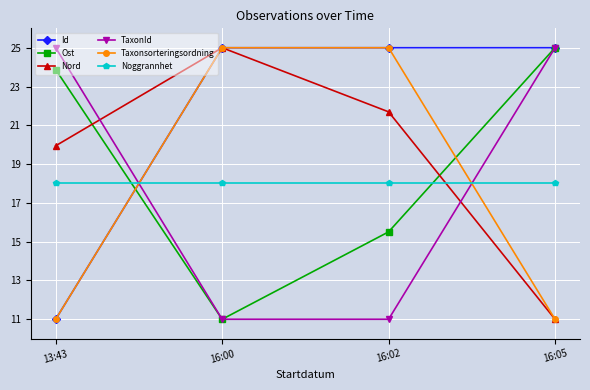

What is the sum of all Ost values?

75.4